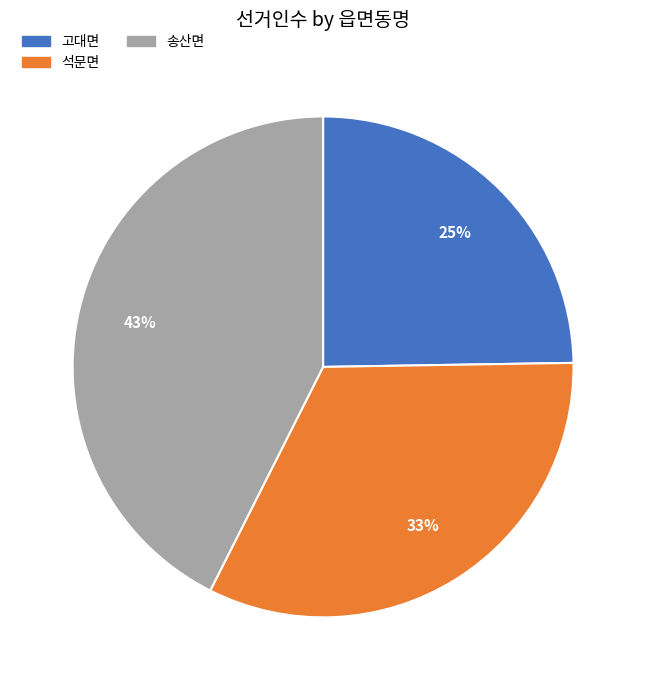

To the nearest percent, what is the difference between the largest and smallest slice percentages?

18%